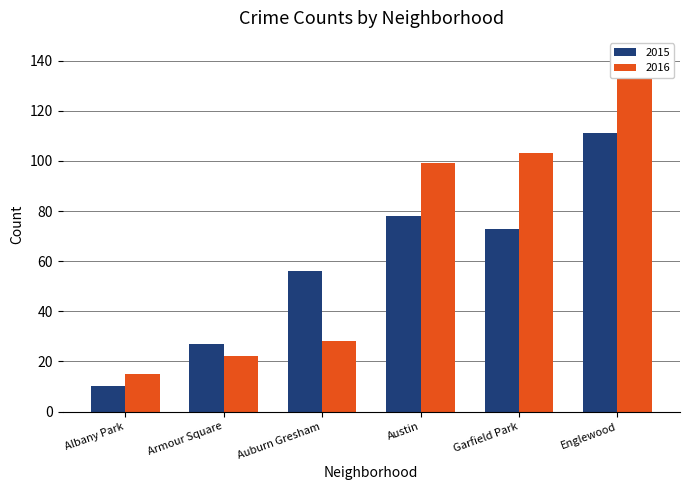

Reading left to right, extract all data points from this chart.

2015: Albany Park=10	Armour Square=27	Auburn Gresham=56	Austin=78	Garfield Park=73	Englewood=111
2016: Albany Park=15	Armour Square=22	Auburn Gresham=28	Austin=99	Garfield Park=103	Englewood=142